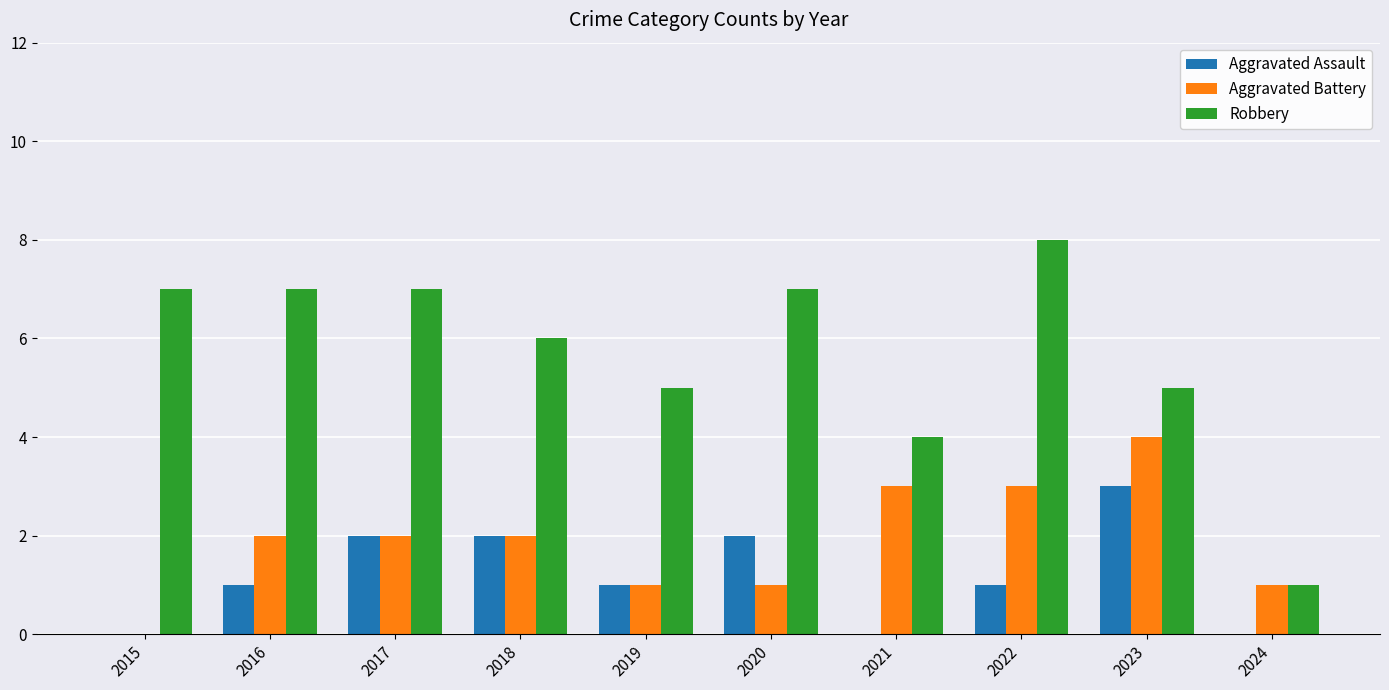

What is the sum of the Aggravated Battery values at 2021 and 2023?

7